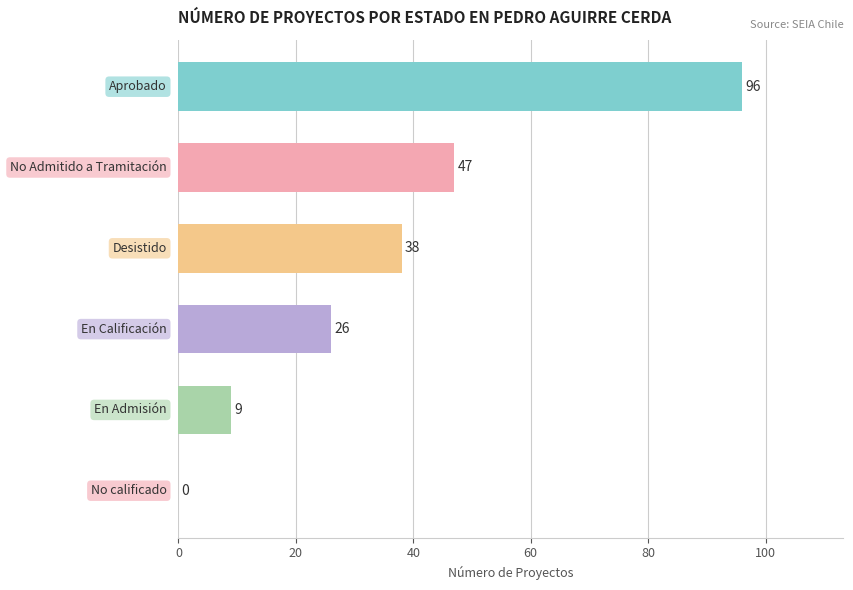

What is the sum of all values?

216